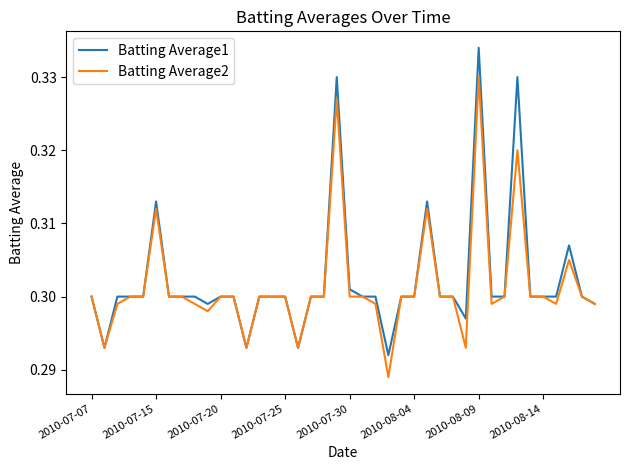

Does the chart display data point markers on the line(s)?

No